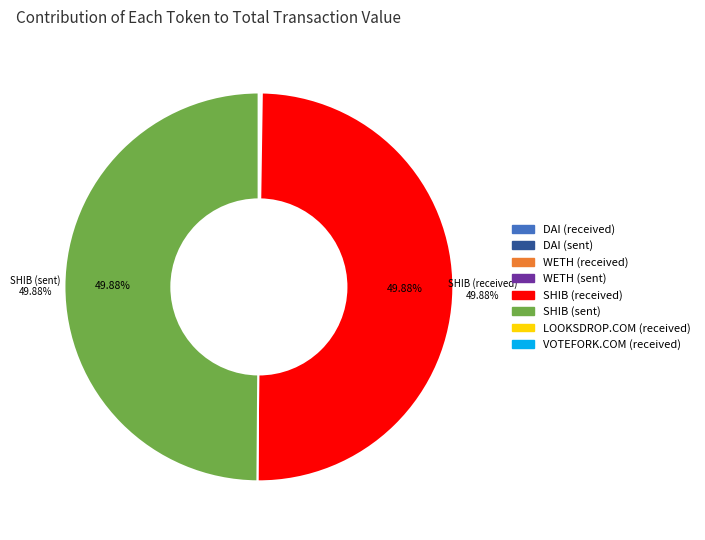

To the nearest percent, what is the average slice percentage?

12%